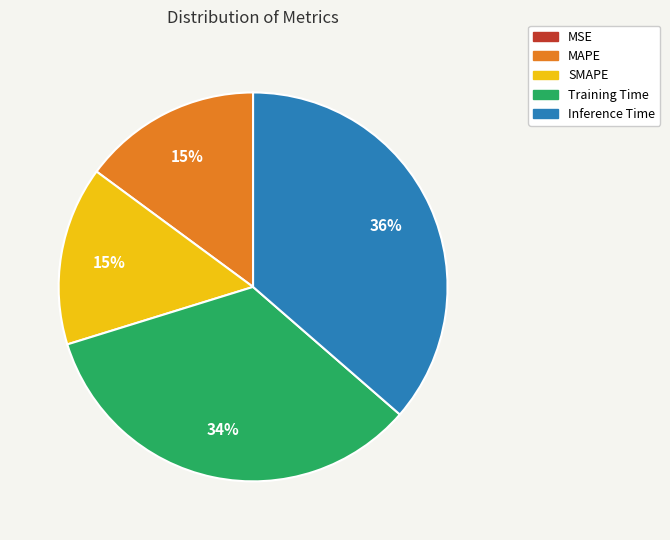

Do Training Time and MAPE together represent more than half of the pie?

No